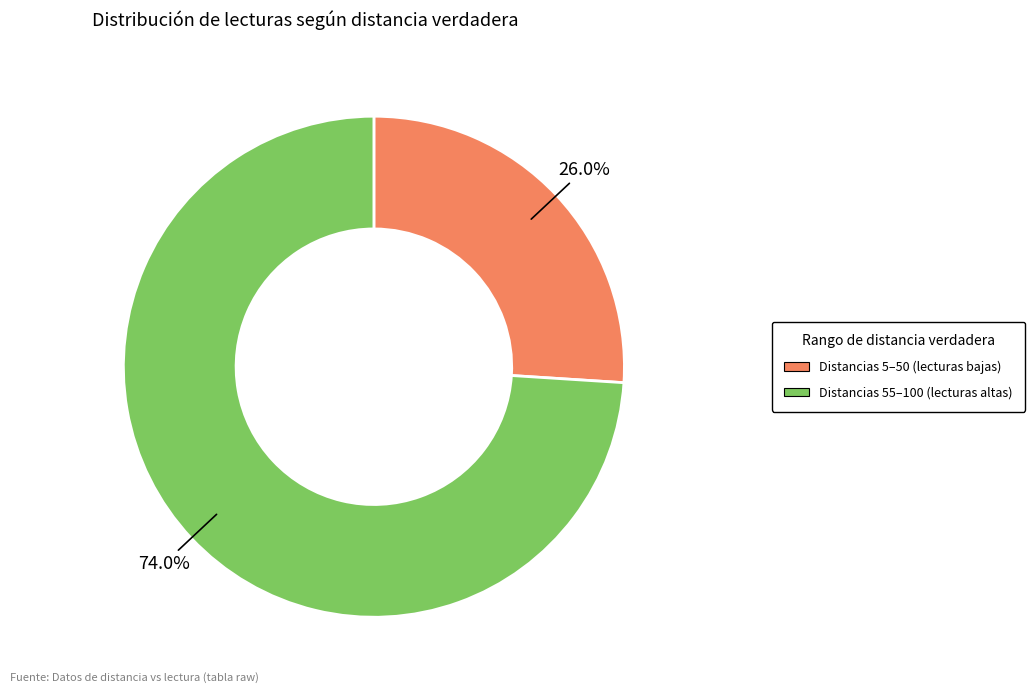

Does any single category account for the majority?

Yes